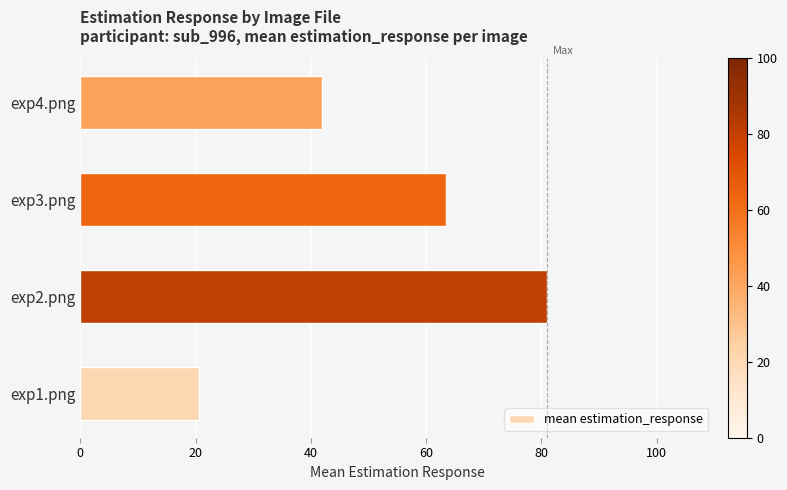

Reading bottom to top, list all the values displayed in this chart.

20.6	81.0	63.4	42.0